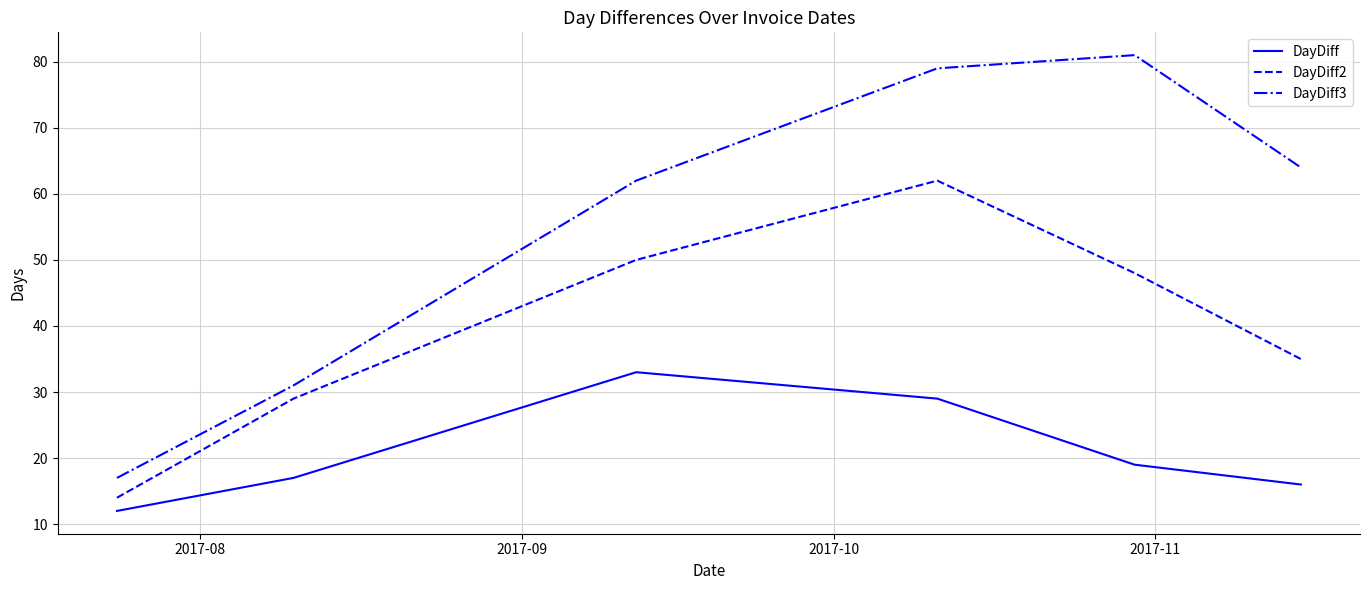

Rank the series by their maximum value, from lowest to highest.

DayDiff, DayDiff2, DayDiff3